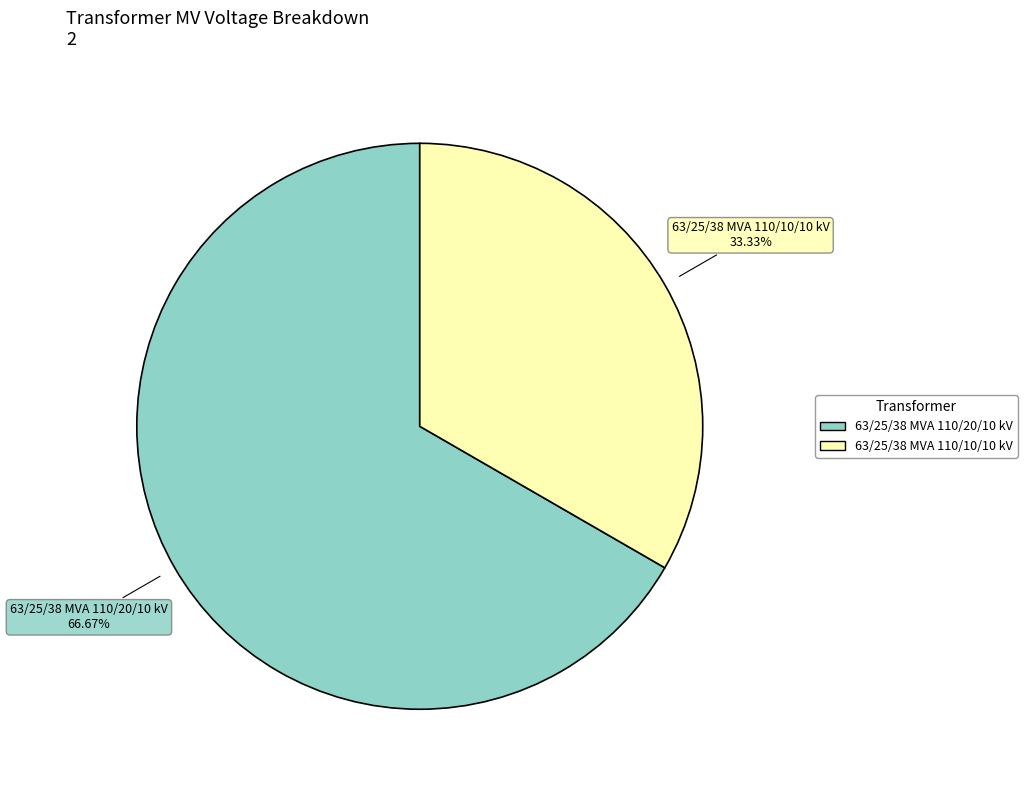

Does 63/25/38 MVA 110/20/10 kV represent more than half of the total?

Yes